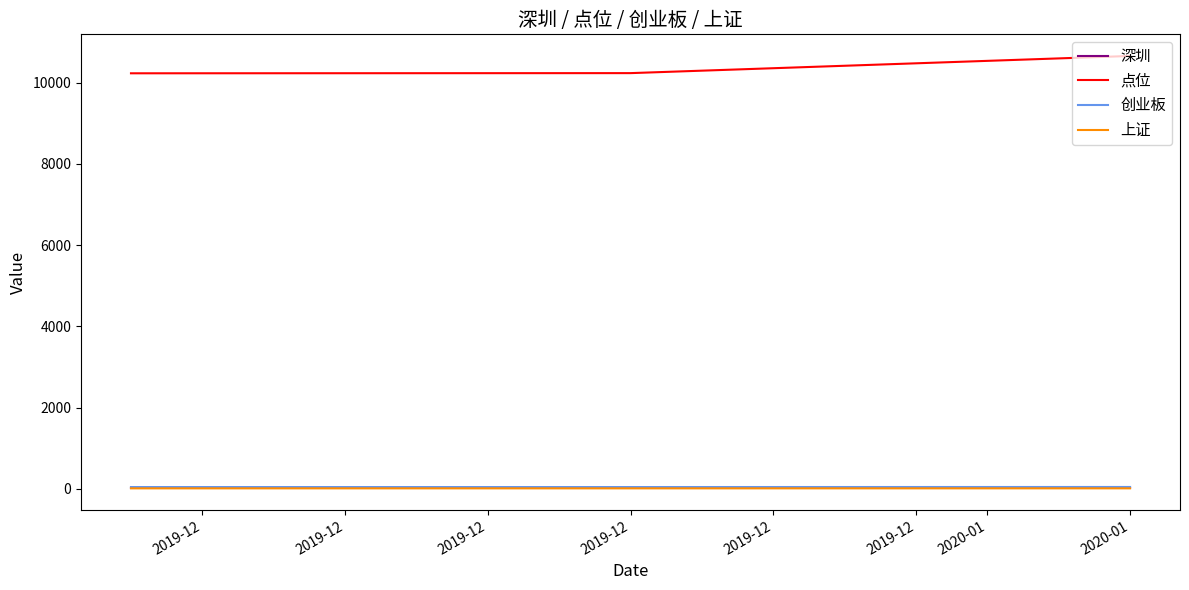

What is the minimum value for 点位?

10229.5